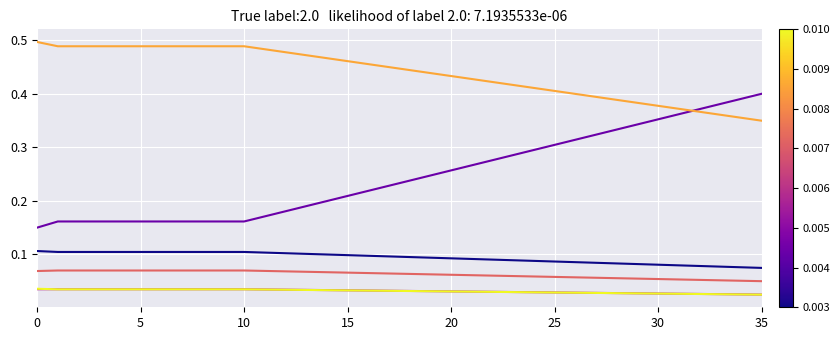

Is this an area chart (filled region under the line)?

No